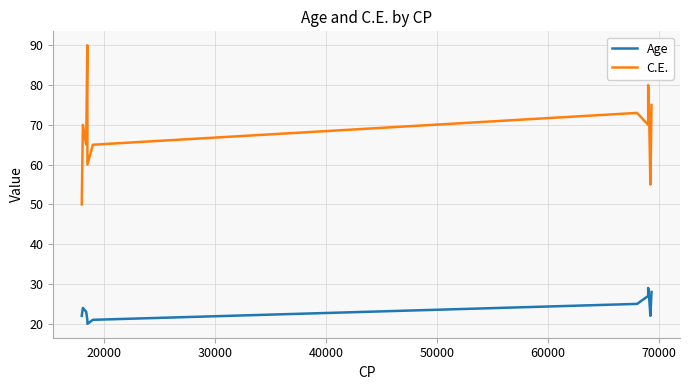

Which series has the largest range (max minus min)?

C.E.